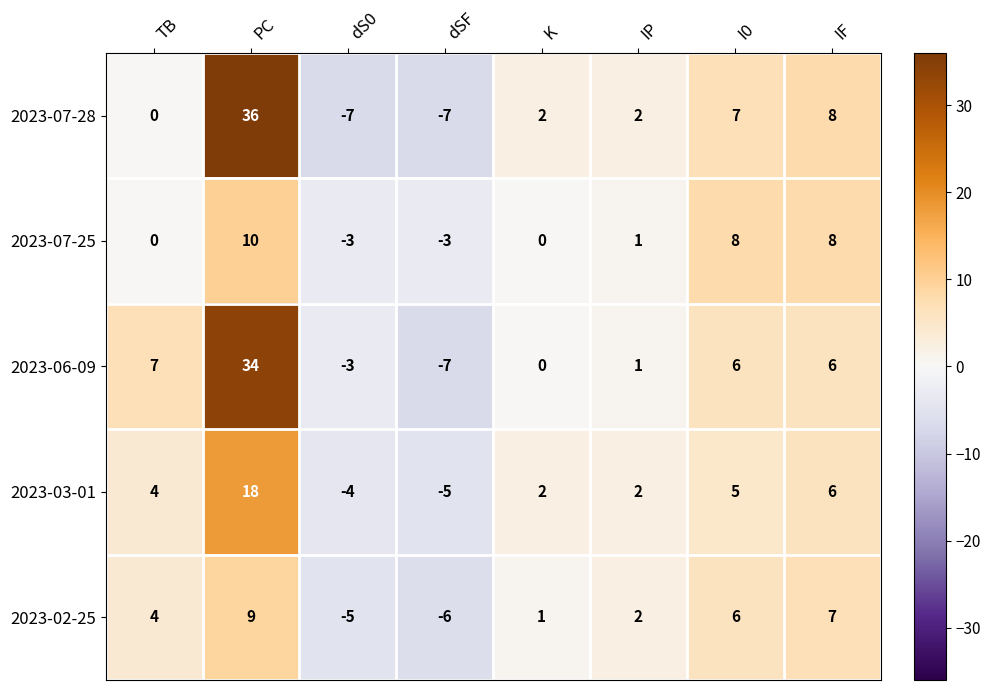

The 2023-07-28 series shows 0 at TB. True or false?

True